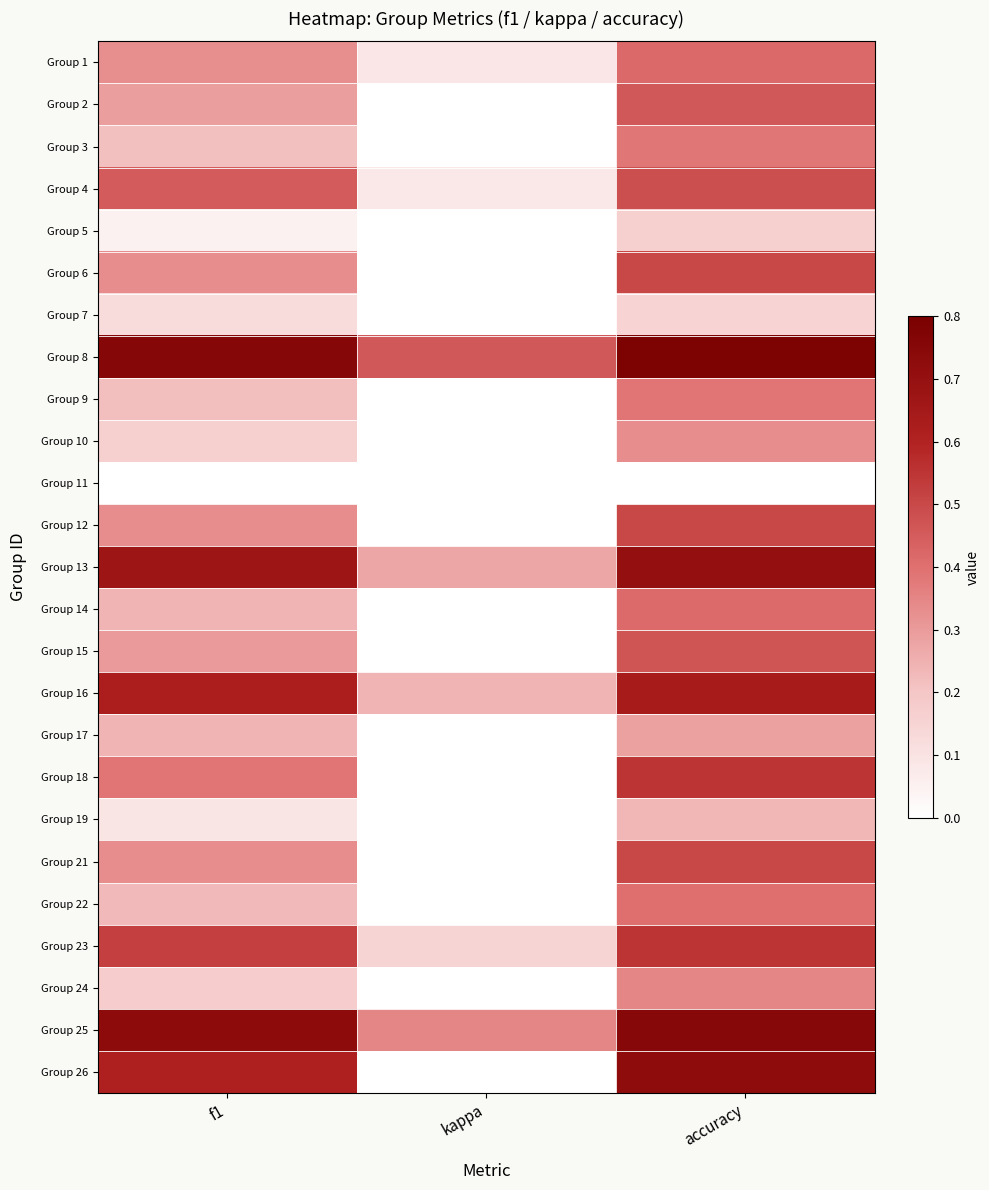

Which label corresponds to the largest value in the chart?

accuracy